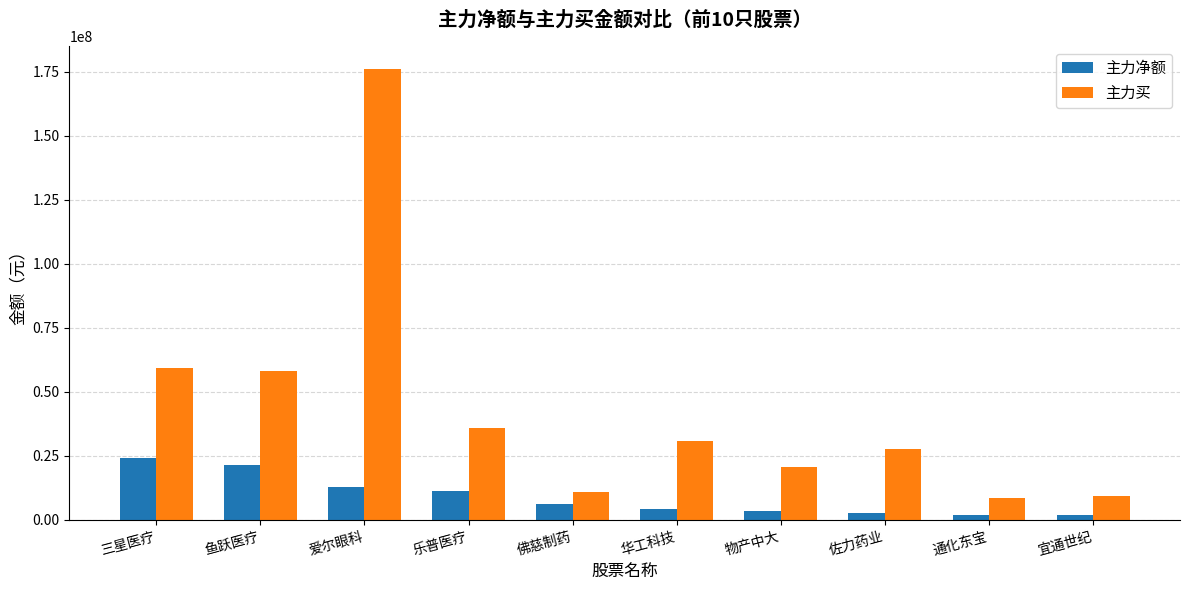

Which series has the largest total across all categories?

主力买